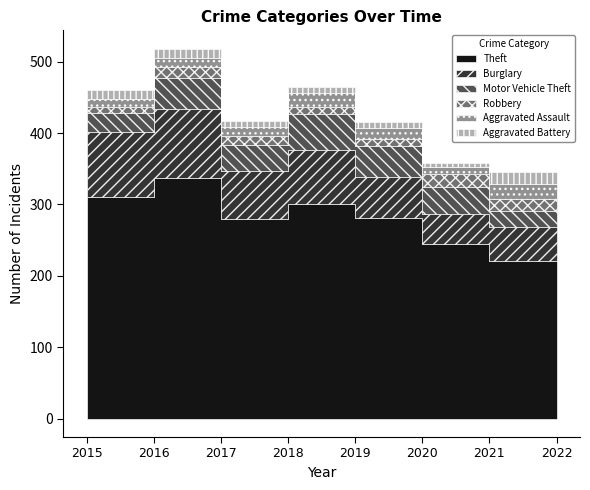

What are all the series names shown in the legend?

Theft, Burglary, Motor Vehicle Theft, Robbery, Aggravated Assault, Aggravated Battery